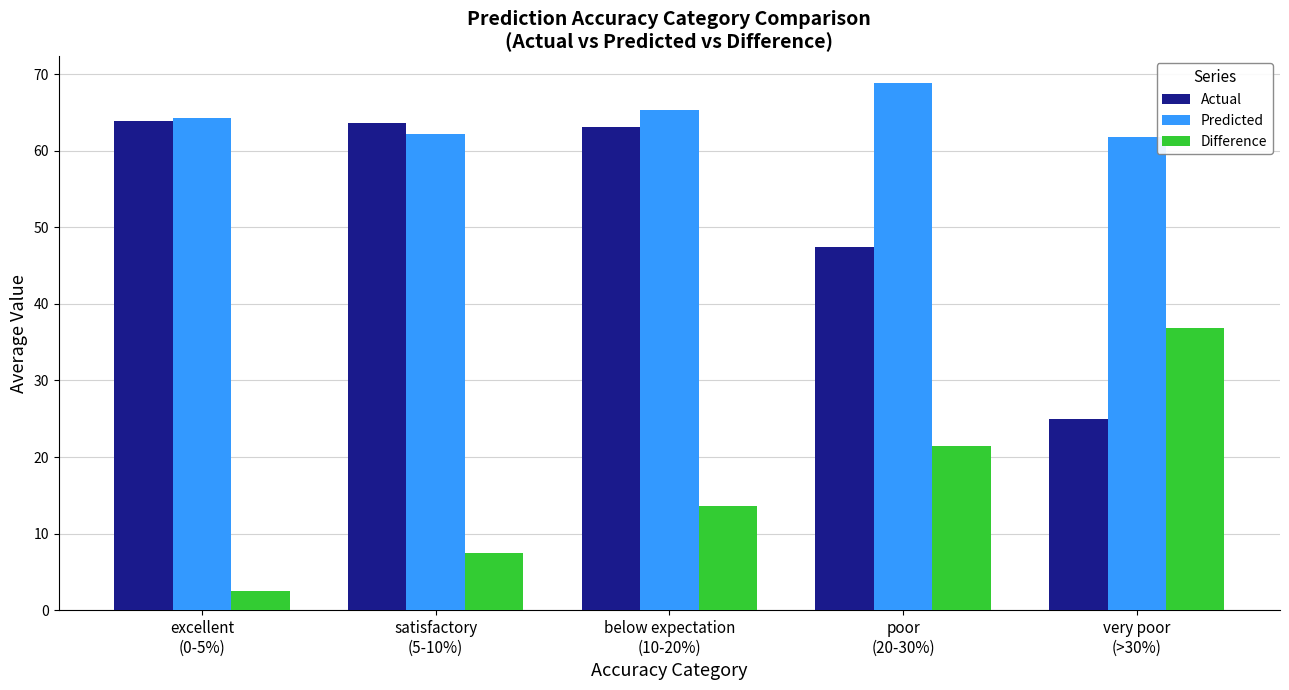

Where is Difference nearest to the value 19?

poor
(20-30%)